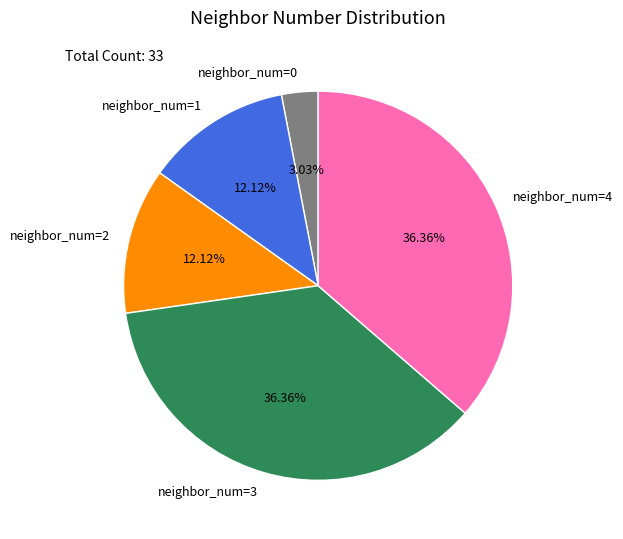

Between neighbor_num=3 and neighbor_num=0, which is larger?

neighbor_num=3